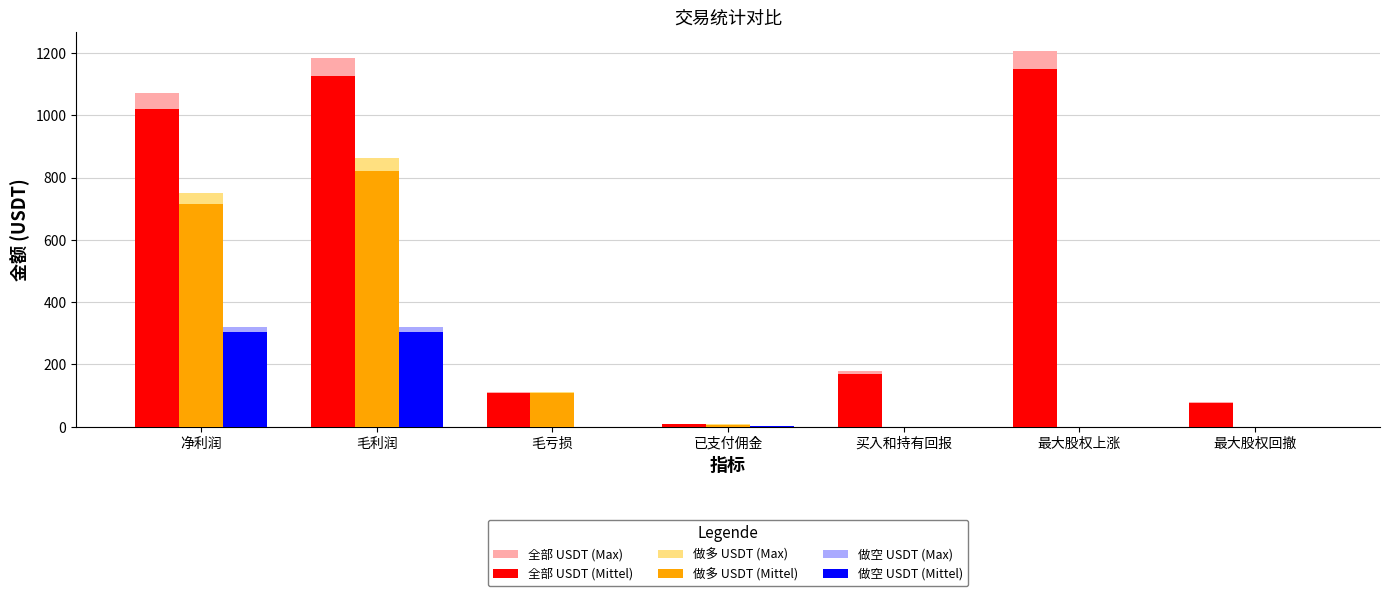

How many data points in 做空 USDT (Max) are above 0?

3